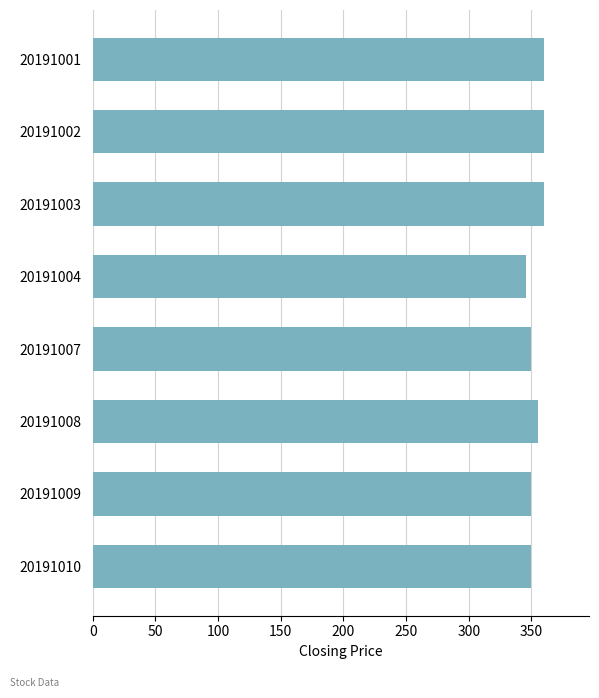

The value at 20191007 is 98. True or false?

False